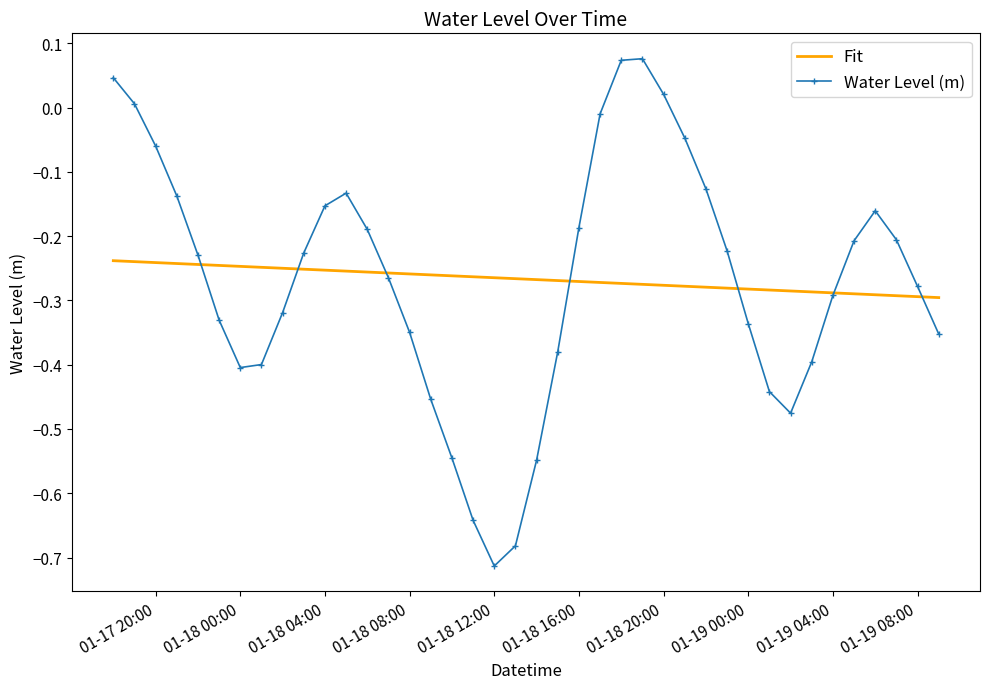

Which series has the largest range (max minus min)?

Water Level (m)